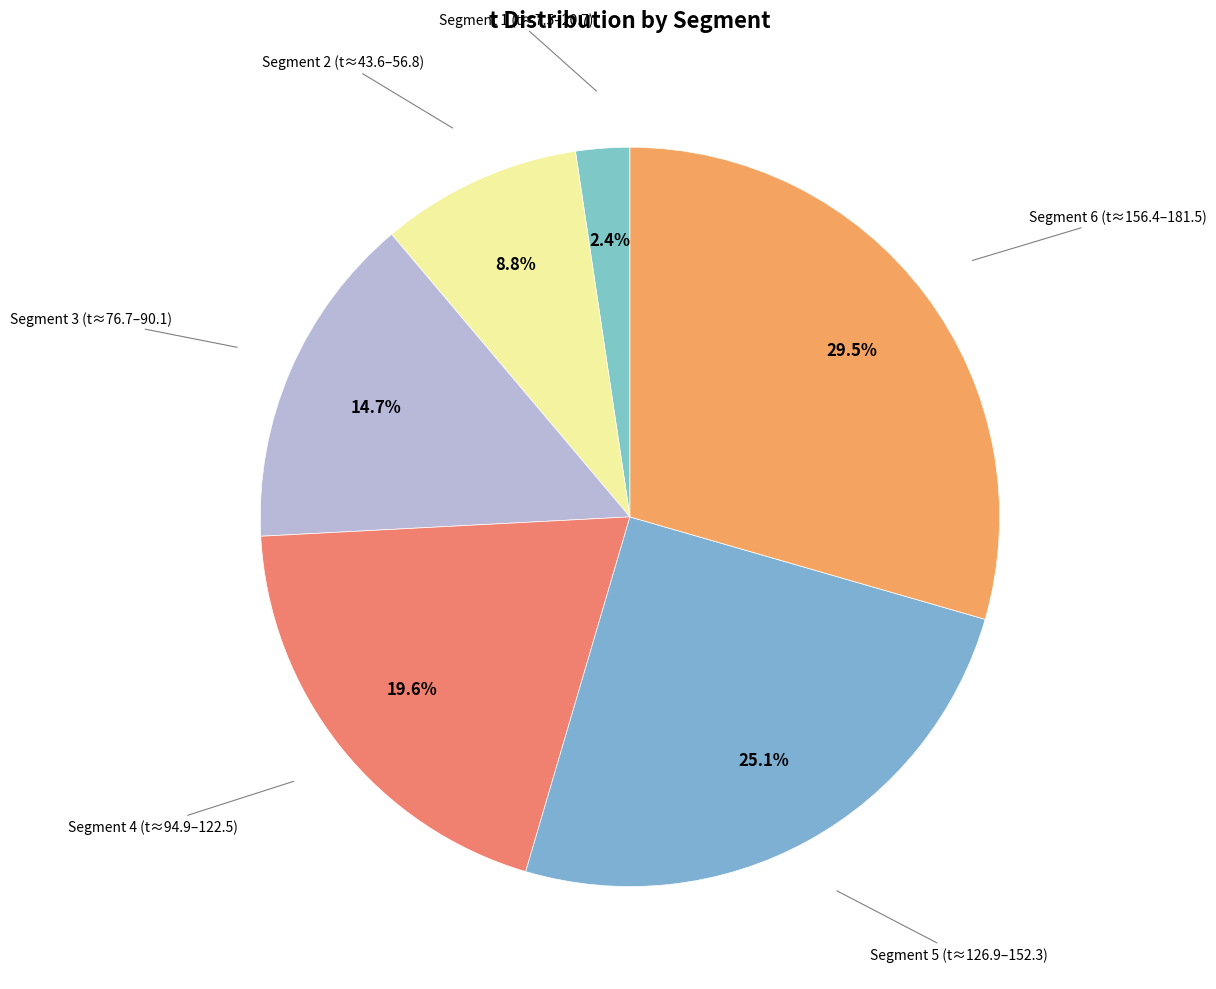

How many segments does this pie chart have?

6